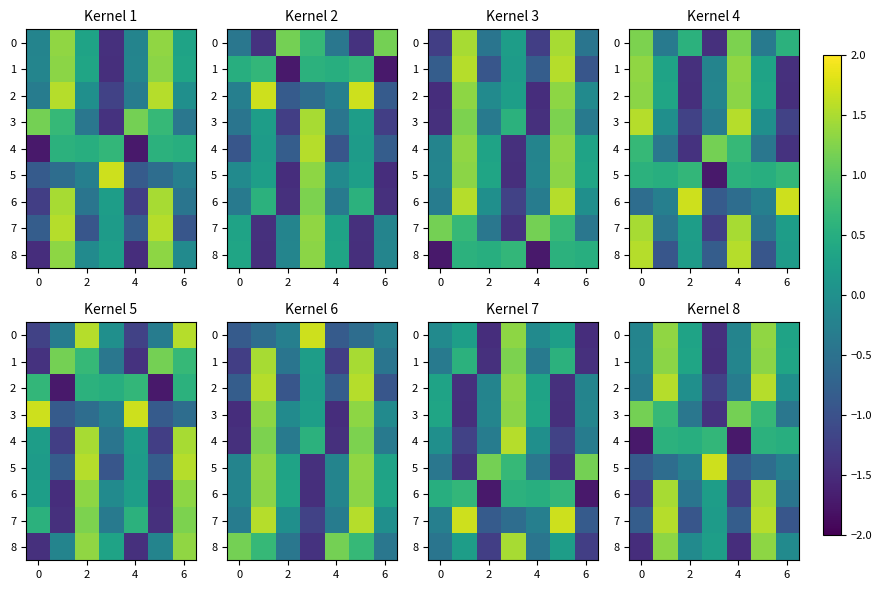

What is the sum of all 5 values?

-1.7